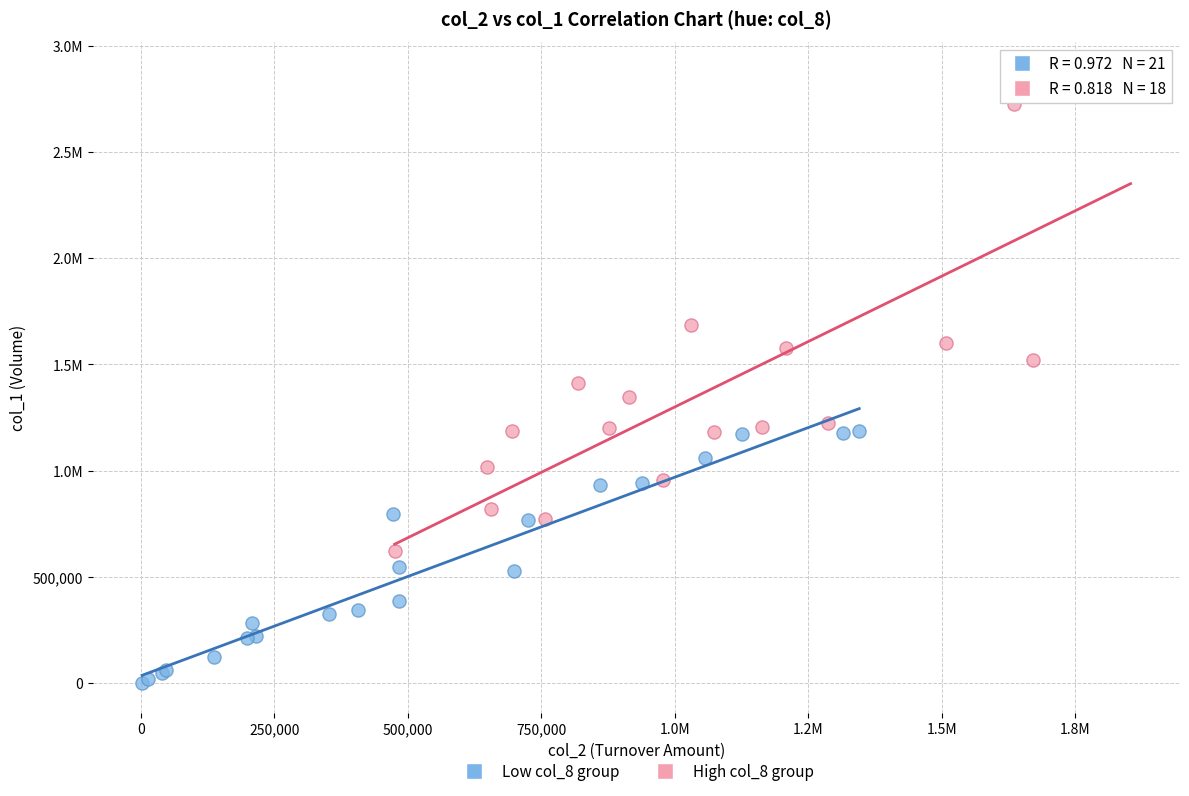

What are all the series names shown in the legend?

Low col_8 group, High col_8 group